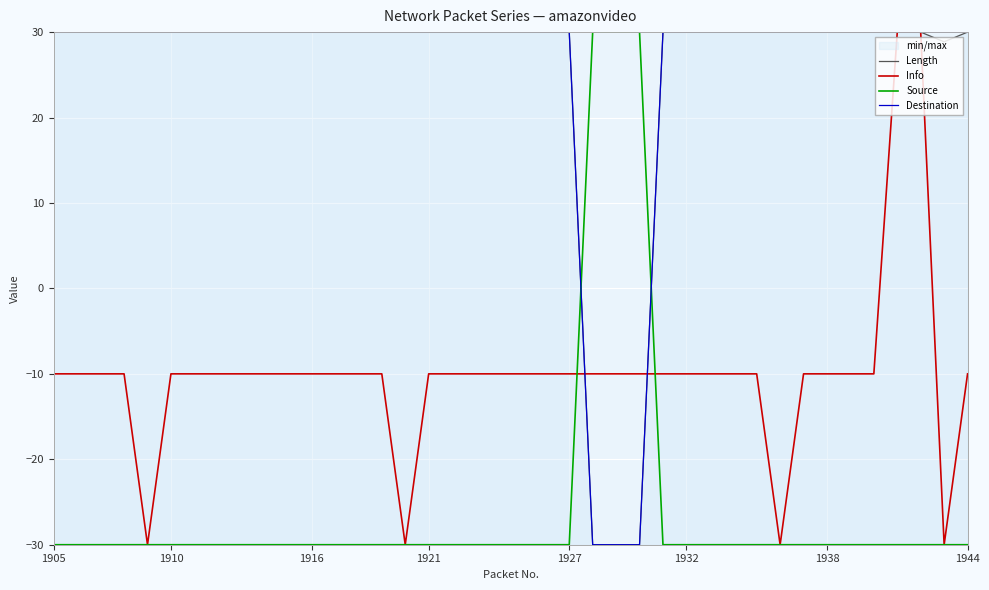

What is the average value of the Info series?

-10.0